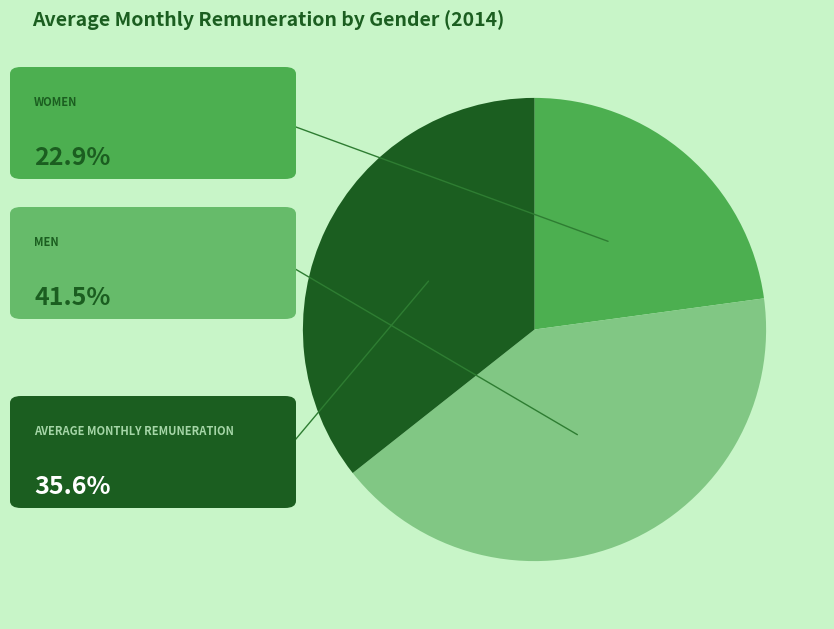

How many segments does this pie chart have?

3